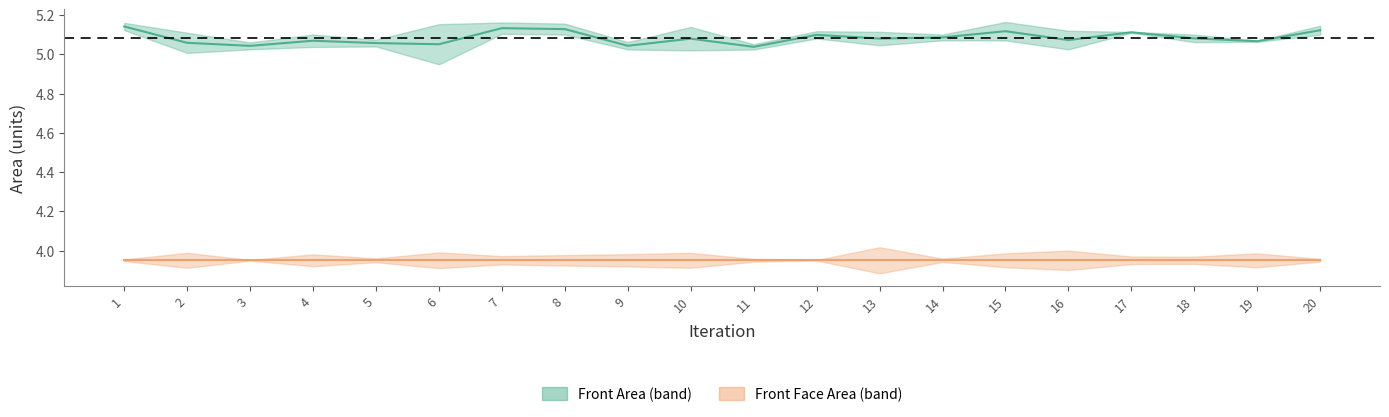

What is the greatest value displayed?

5.2